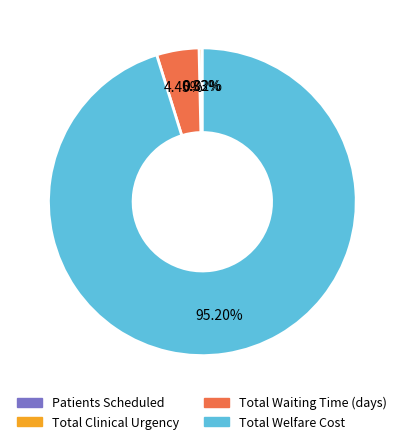

Does any single category account for the majority?

Yes